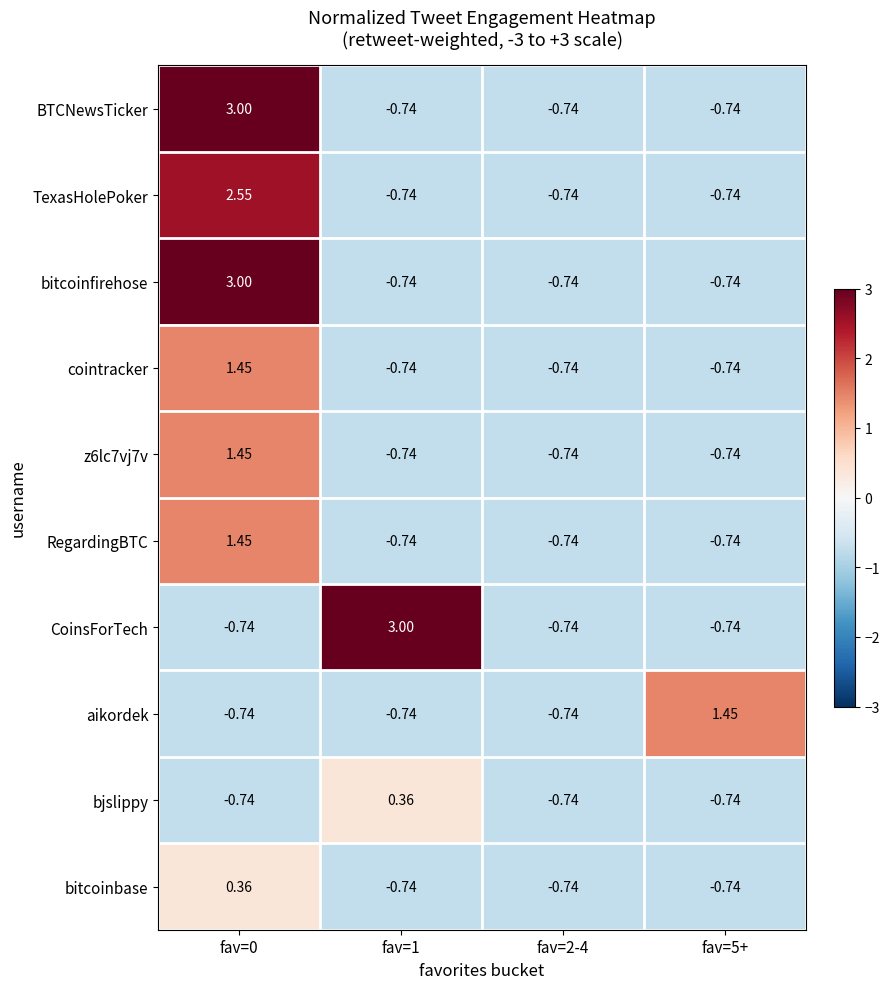

Which series changed the most between fav=2-4 and fav=5+?

aikordek